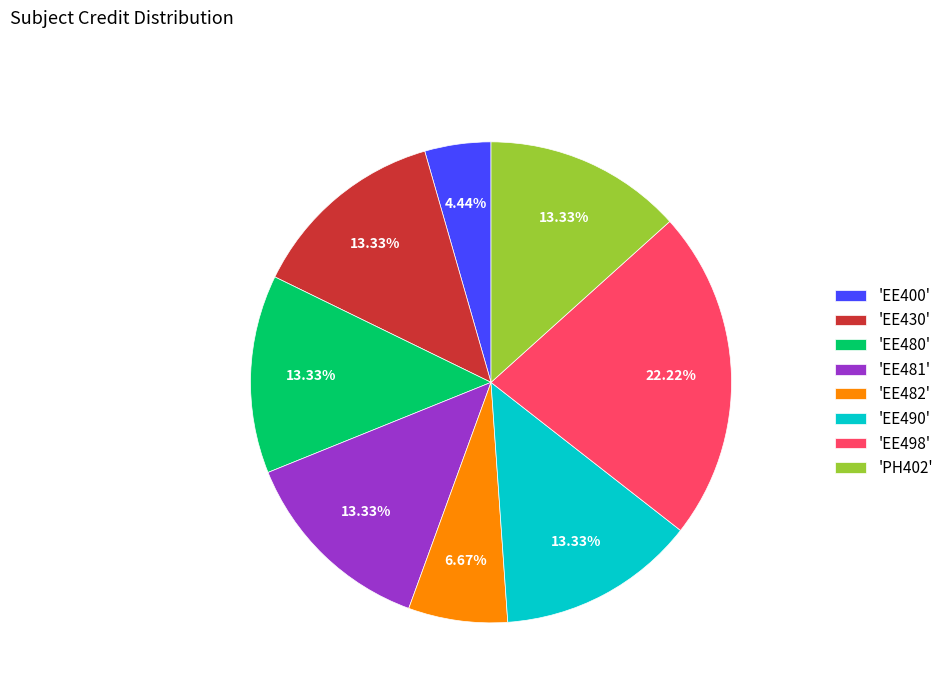

Does any single category account for the majority?

No